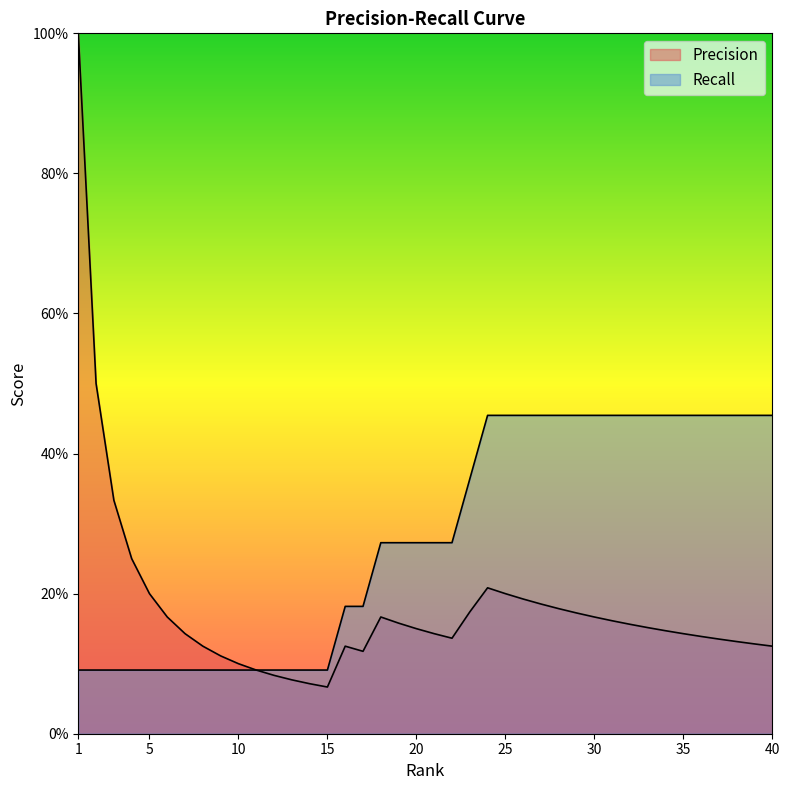

List the labels in order of Precision value, largest first.

1, 2, 3, 4, 24, 5, 25, 26, 27, 28, 23, 29, 6, 18, 30, 31, 19, 32, 33, 20, 34, 7, 21, 35, 36, 22, 37, 38, 39, 8, 16, 40, 17, 9, 10, 11, 12, 13, 14, 15